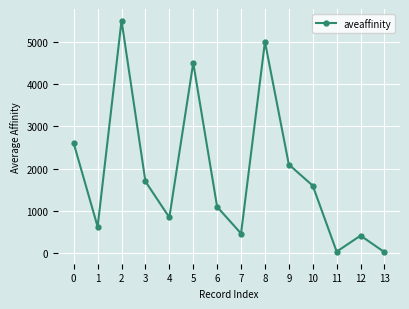

What is the sum of the values at 3 and 2?

7200